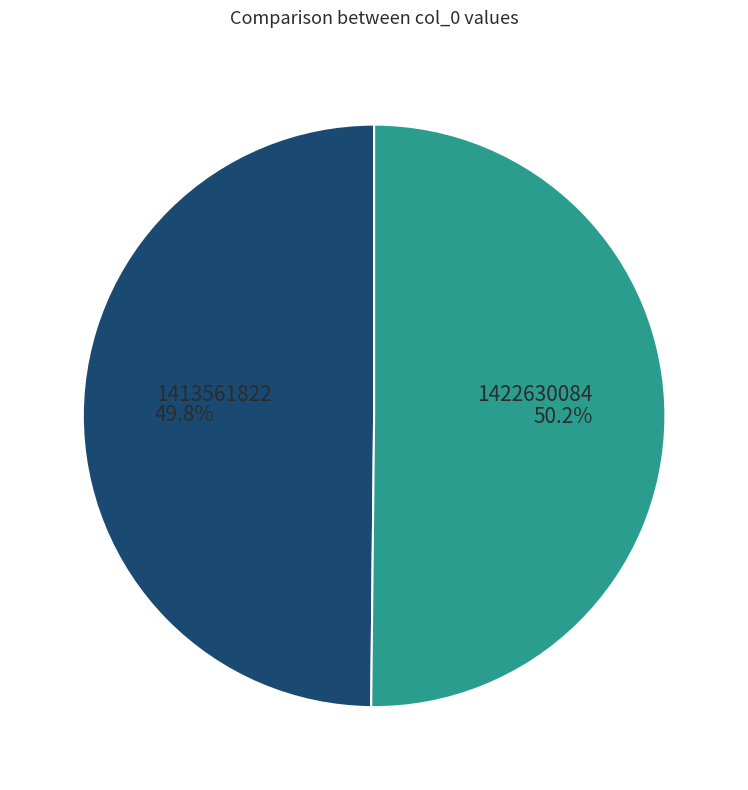

What is the ratio of the value at 1413561822 to the value at 1422630084?

1.0